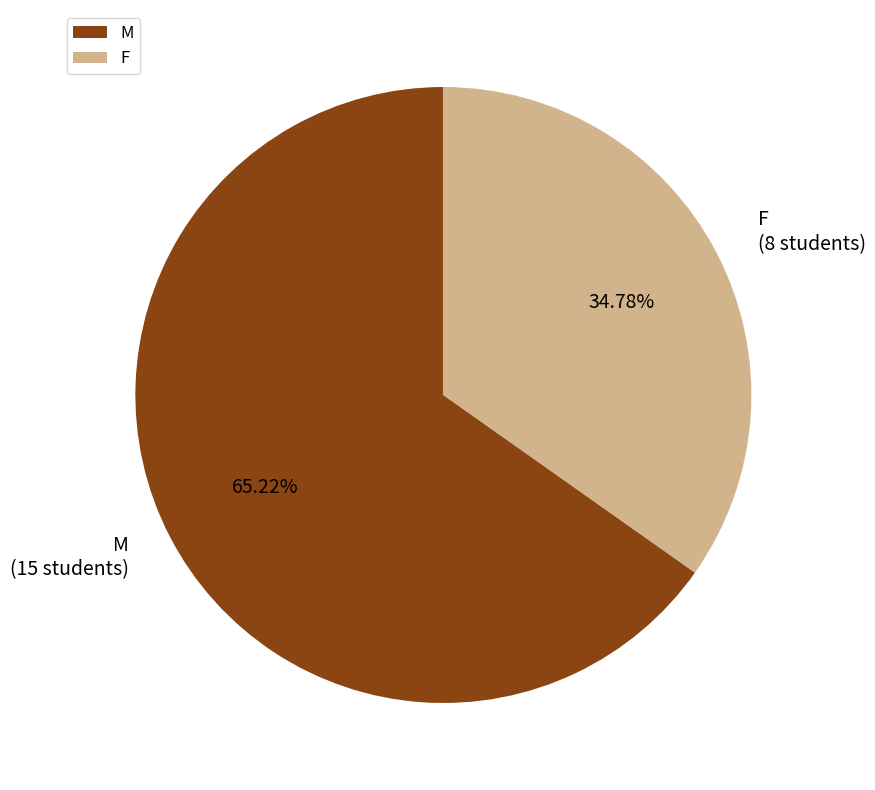

Between M and F, which is larger?

M